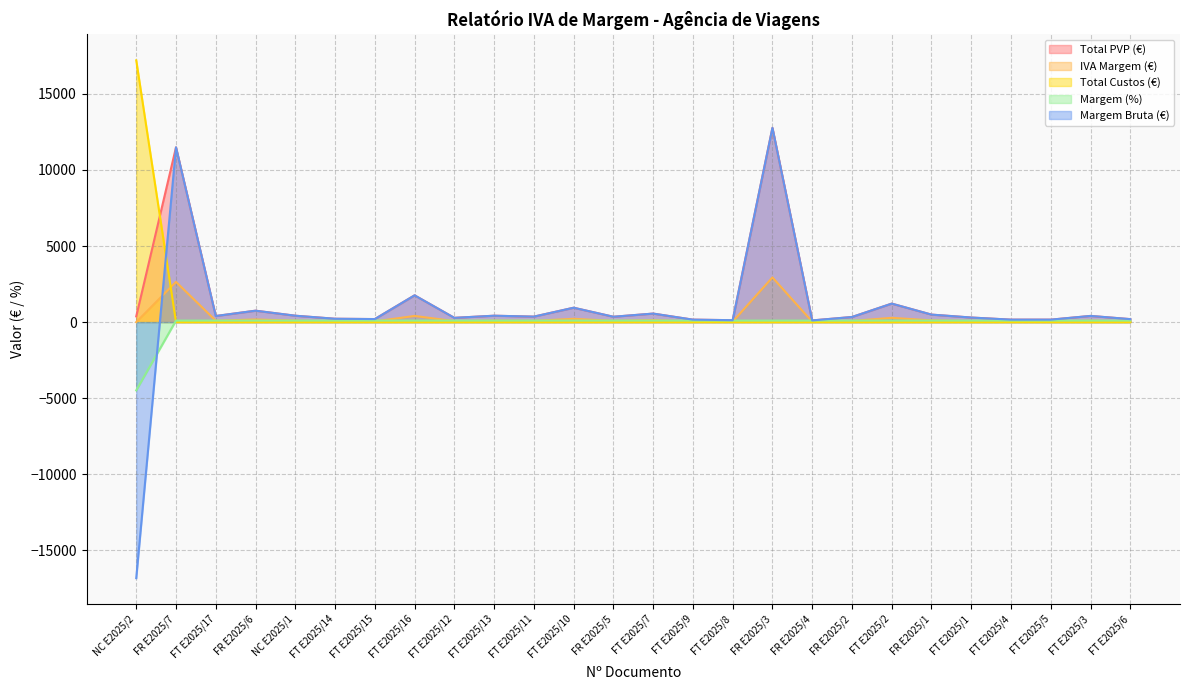

What is the maximum value shown in the chart?

17202.5